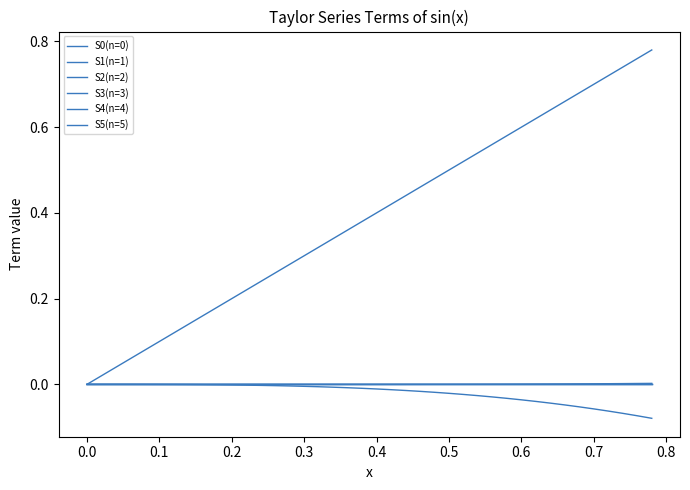

How many lines are shown in the chart?

6